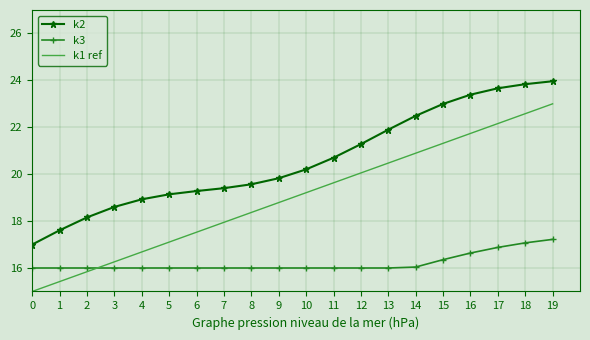

True or false: k2 and k3 cross at least once.

False